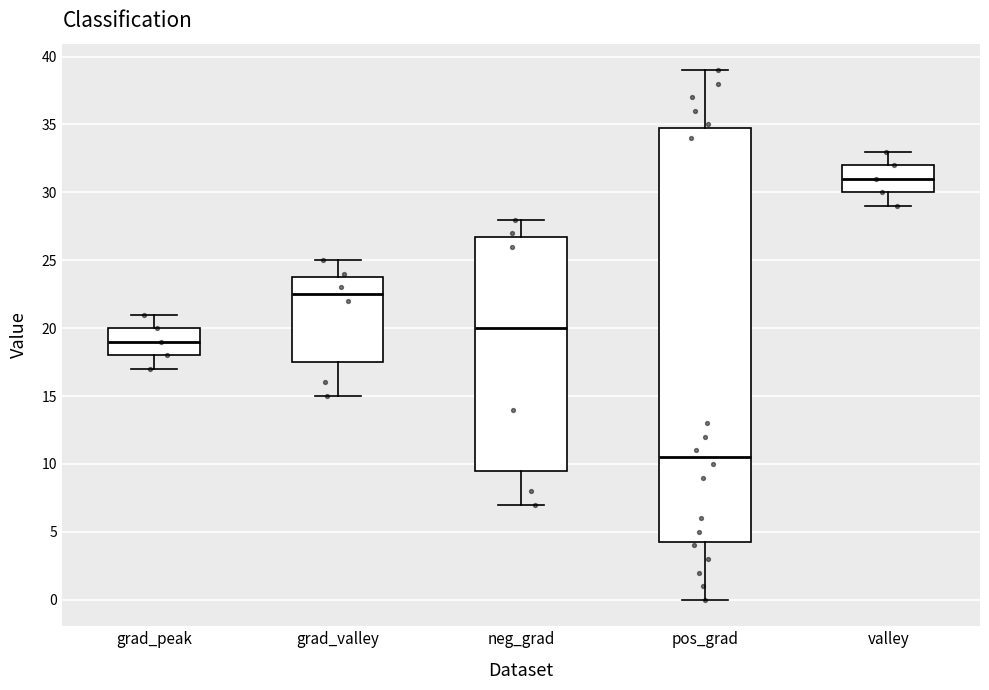

Which box is the tallest, from its lower edge to its upper edge?

pos_grad